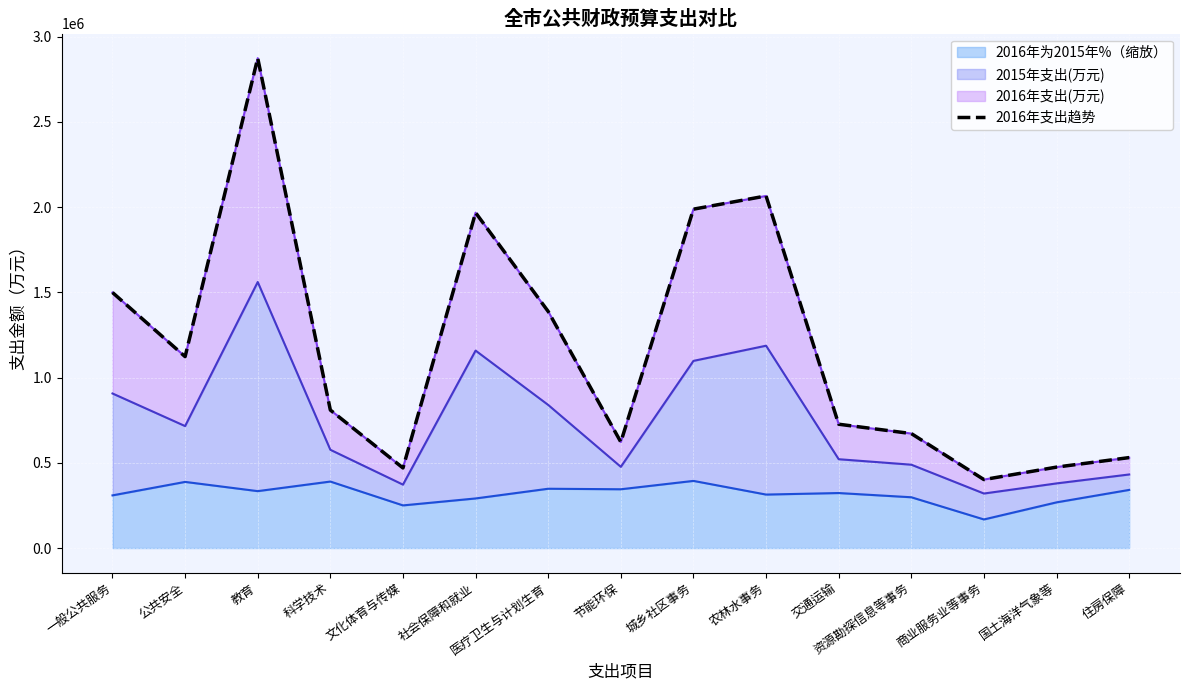

Which category has the lowest value across all series?

商业服务业等事务